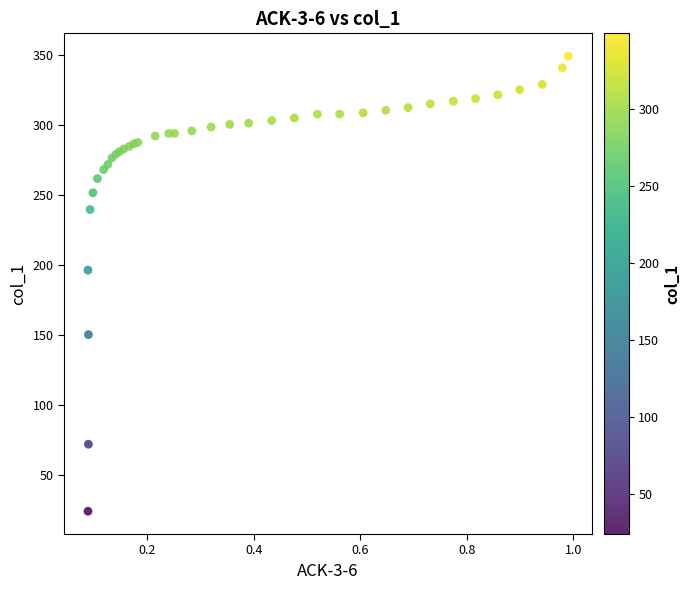

What Y value in the scatter plot is closest to 186?

196.4